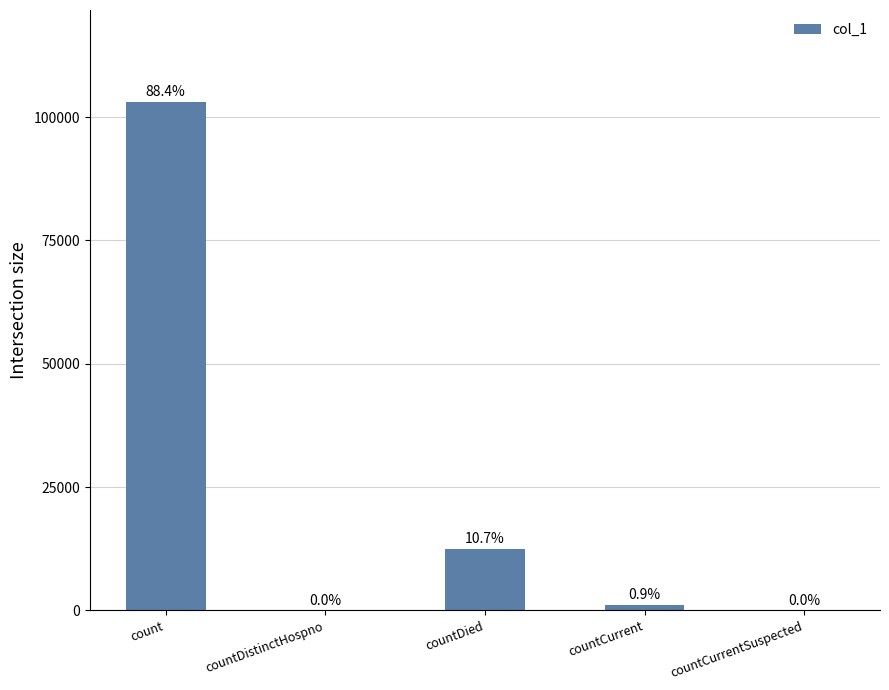

What is the difference between the maximum and minimum values?

103166